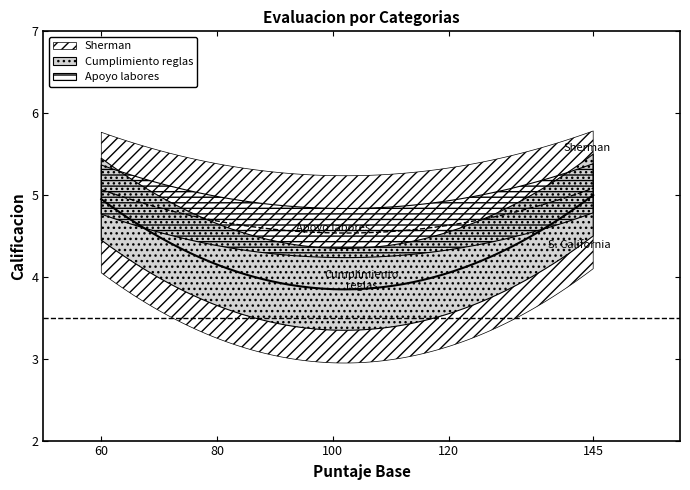

What is the difference between the maximum and minimum values in the Apoyo labores series?

1